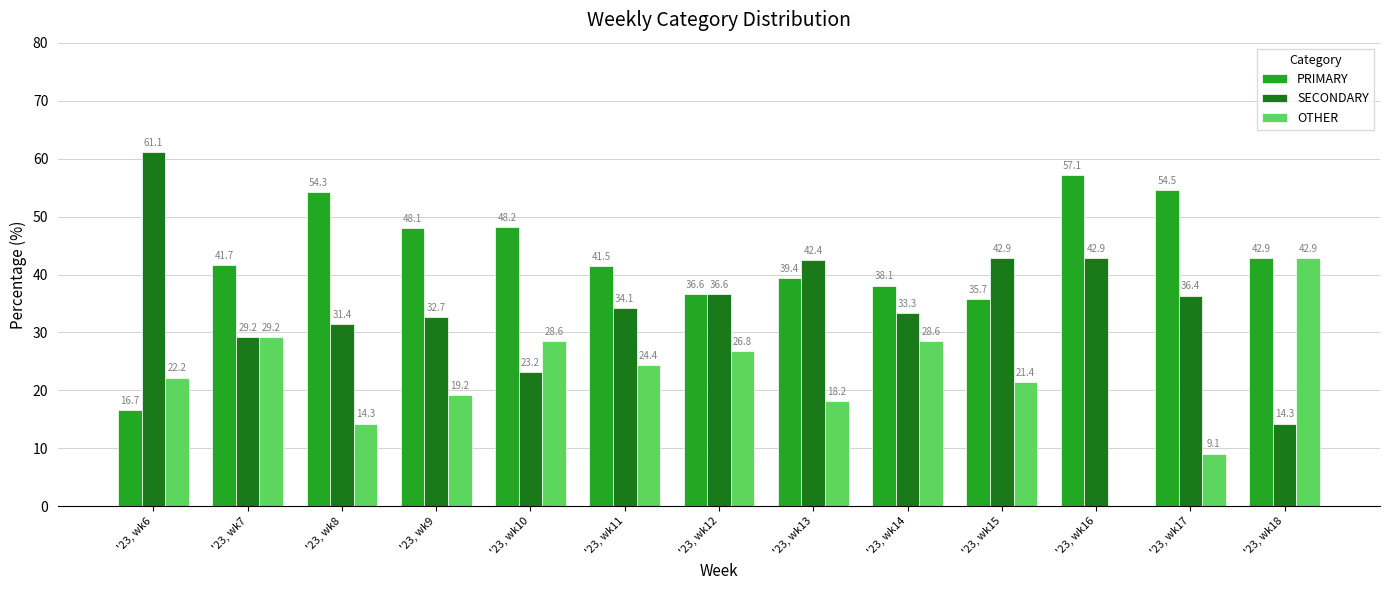

What is the total value across all series at '23, wk9?

100.0